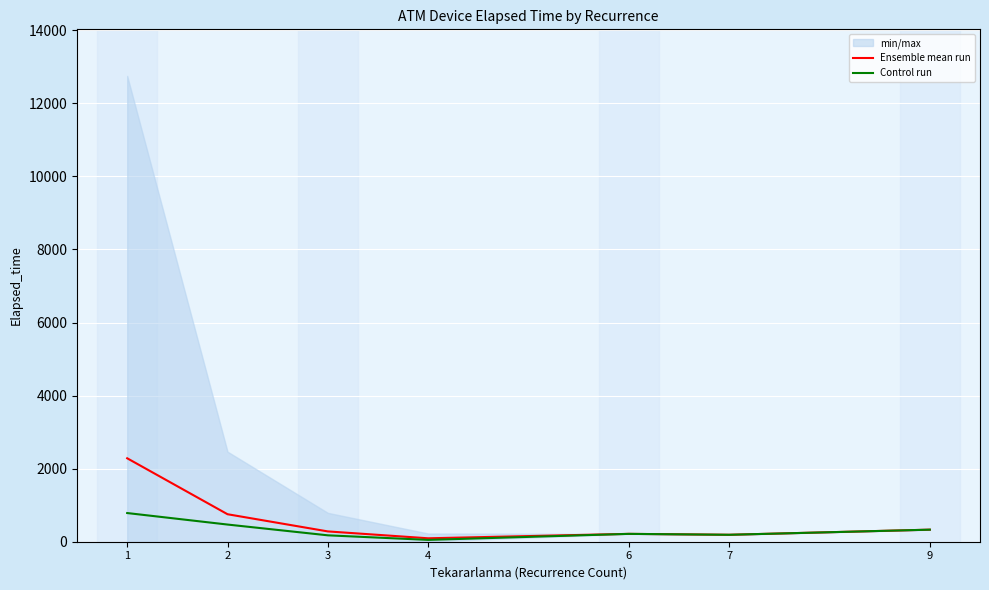

What are all the series names shown in the legend?

Ensemble mean run, Control run